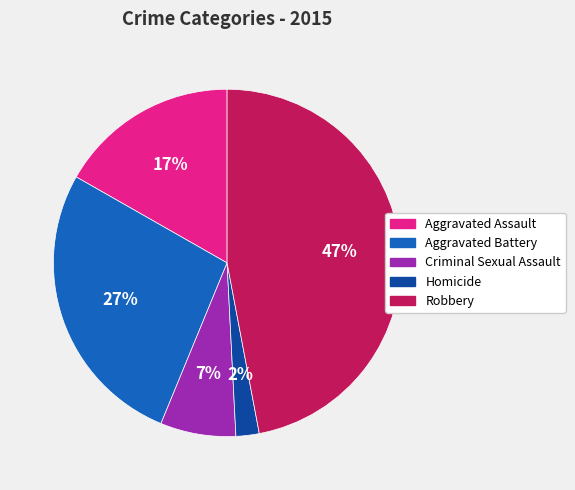

Is the sum of Criminal Sexual Assault and Aggravated Assault greater than half?

No